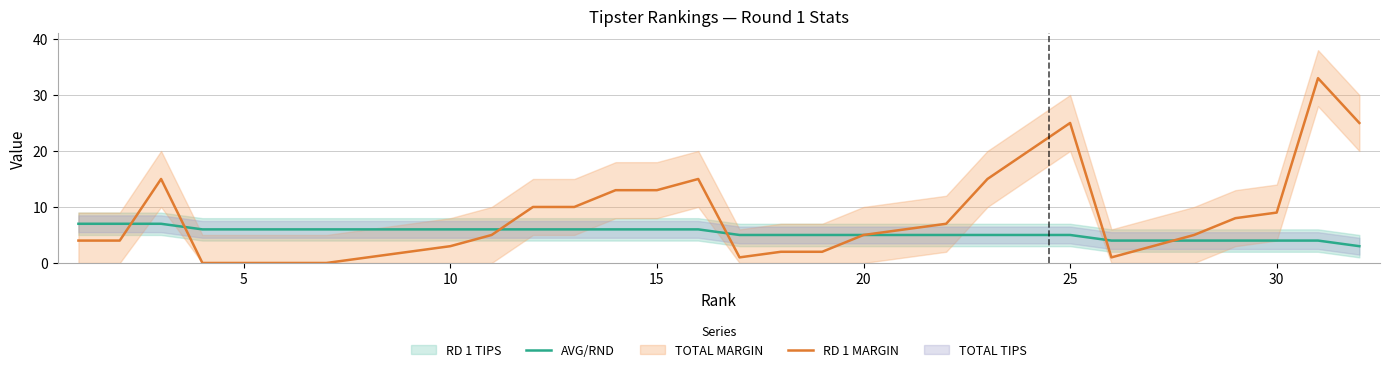

The value of AVG/RND at 30 is 6. True or false?

False